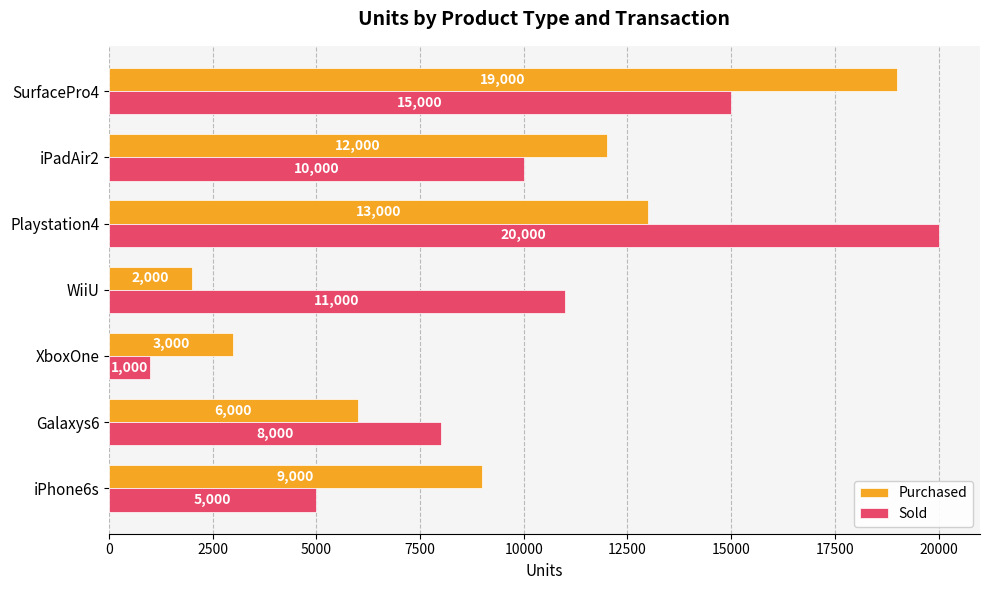

What is the difference between the maximum and minimum values in the Purchased series?

17000